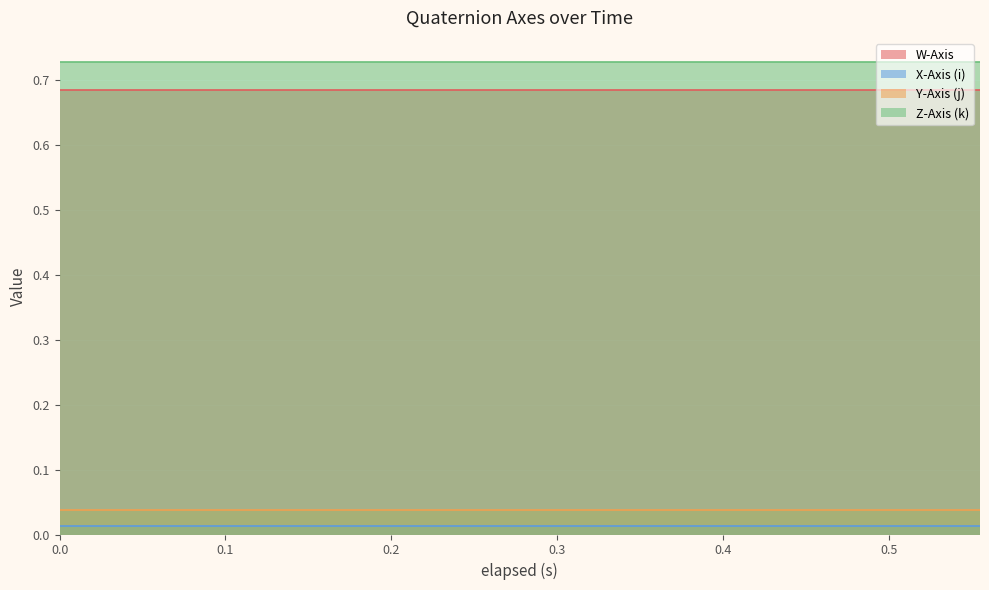

Does the chart display data point markers on the line(s)?

No